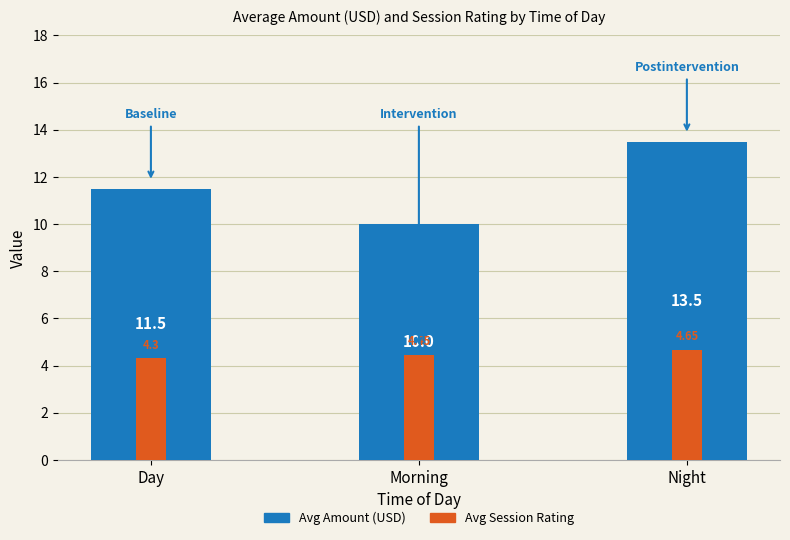

Reading left to right, transcribe all the data shown in this chart.

Avg Amount (USD): 11.5	10.0	13.5
Avg Session Rating: 4.3	4.5	4.7